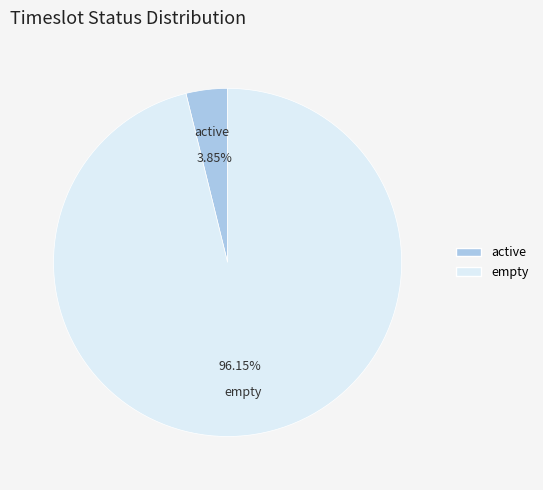

Does active account for over 50% of the chart?

No